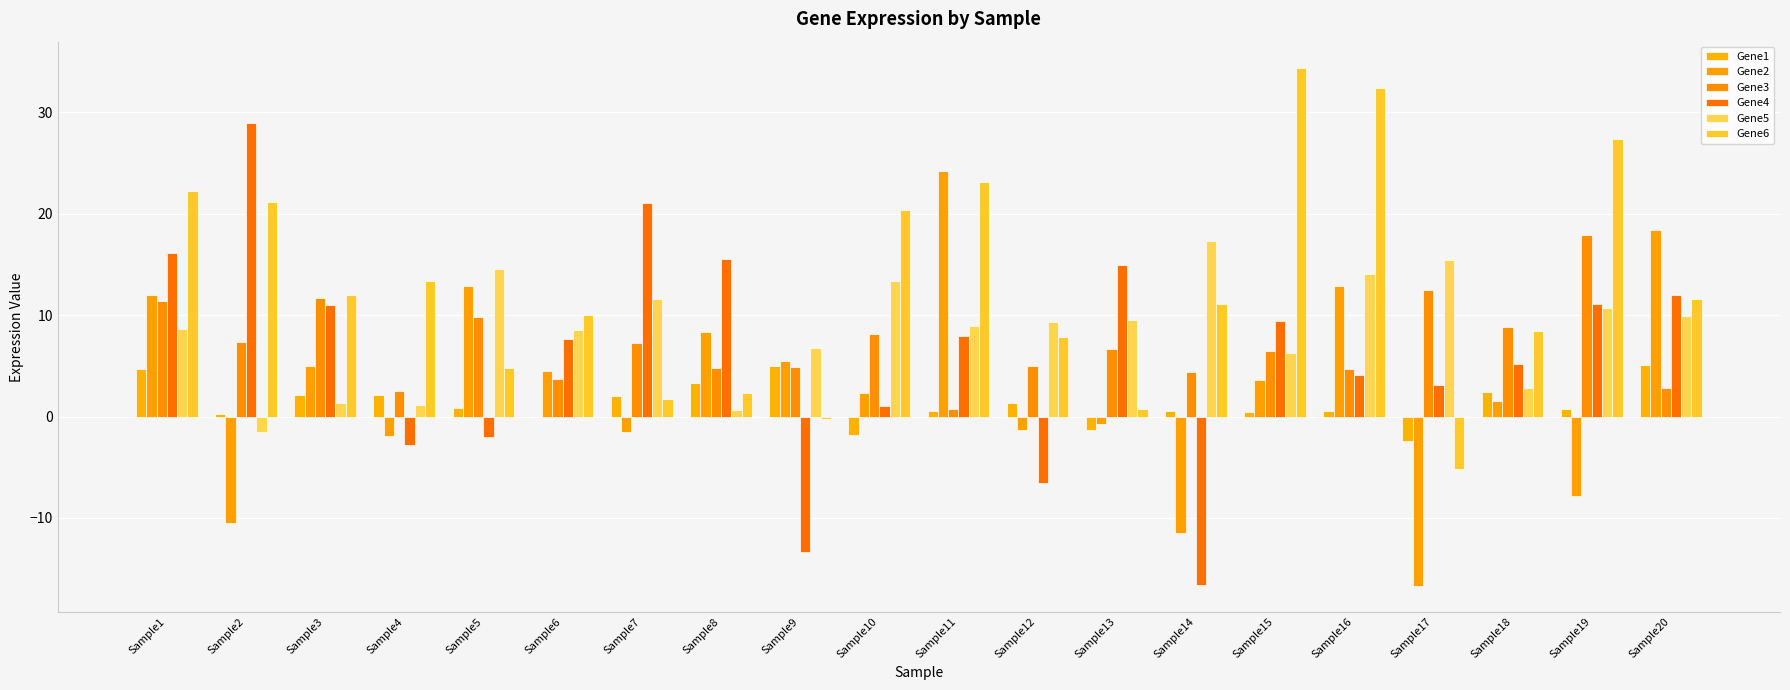

Between Sample10 and Sample16, which series saw the biggest shift?

Gene6